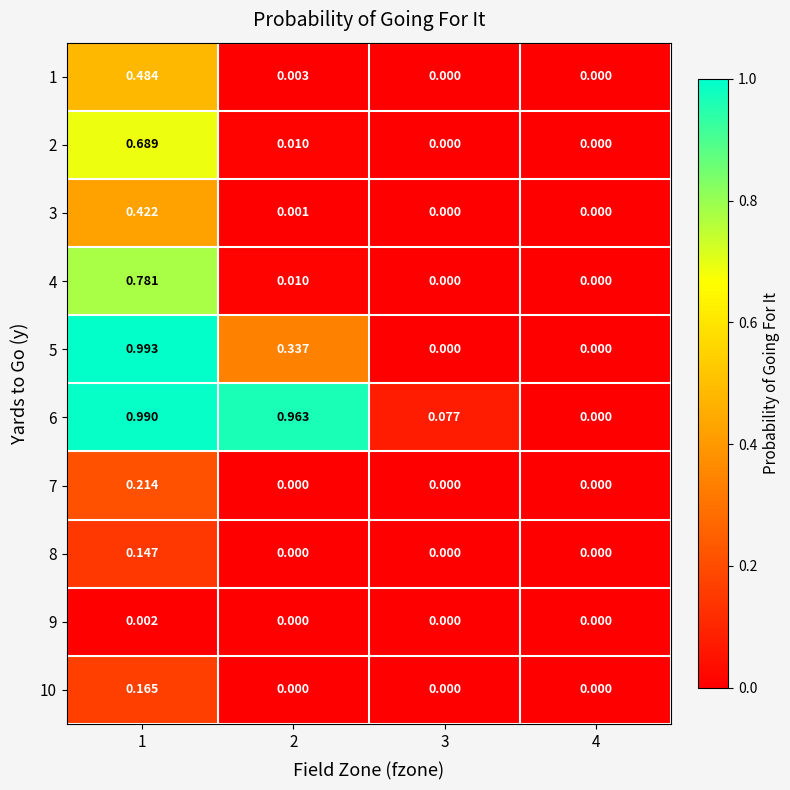

Is the value of 9 at 3 greater than the value of 3 at 2?

No